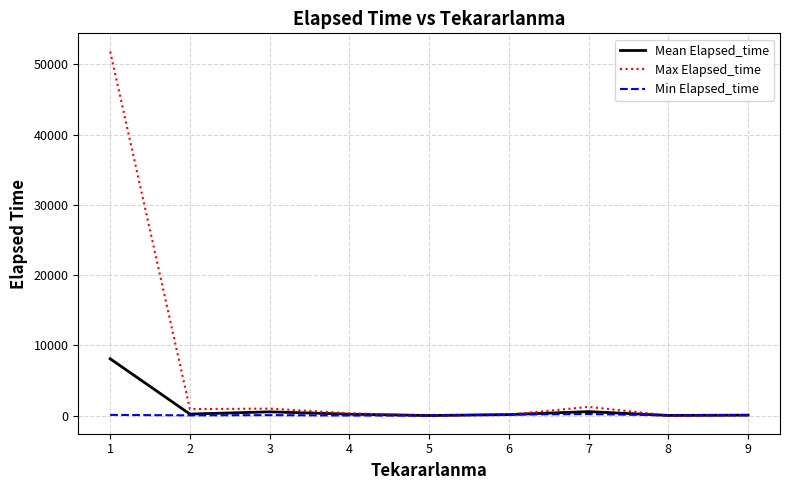

List the series in order of their peak value, highest first.

Max Elapsed_time, Mean Elapsed_time, Min Elapsed_time